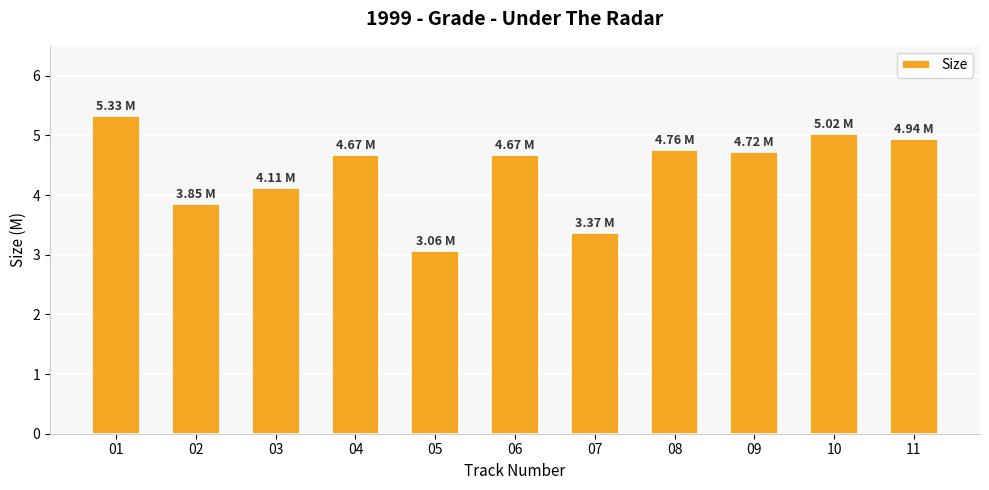

Reading left to right, extract all data points from this chart.

5.3	3.9	4.1	4.7	3.1	4.7	3.4	4.8	4.7	5.0	4.9